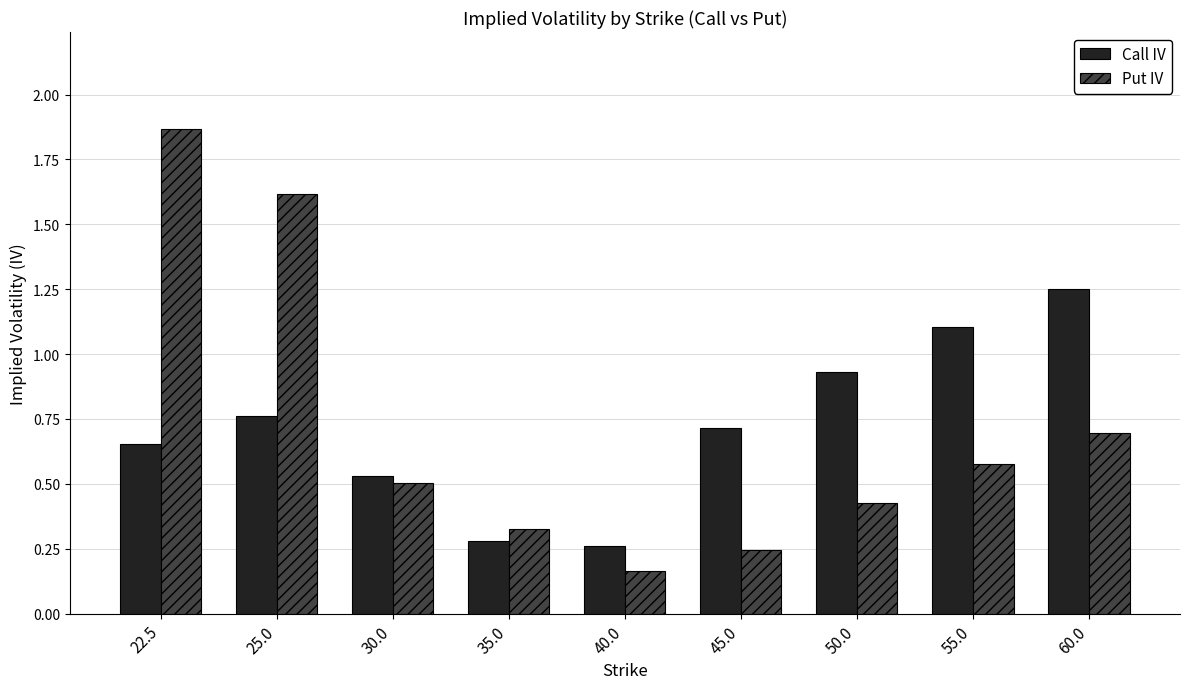

What position from the left is 60.0?

9